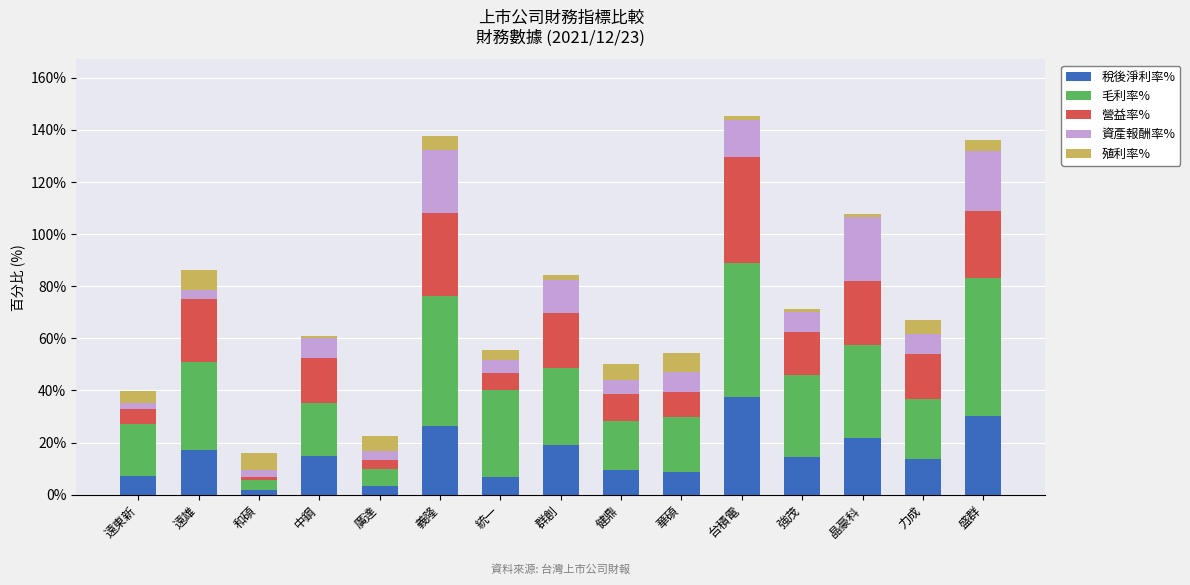

What is the average value of the 稅後淨利率% series?

15.5